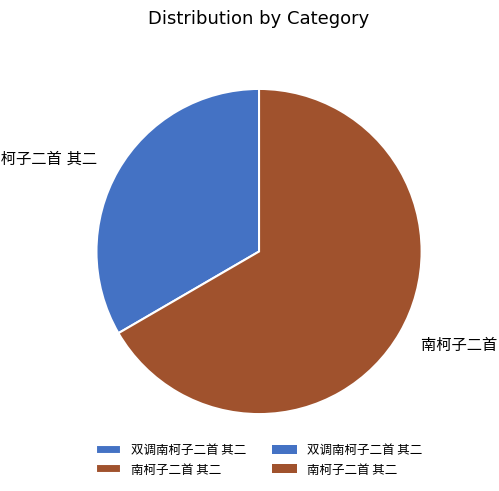

Is there any slice that represents more than half of the pie?

Yes